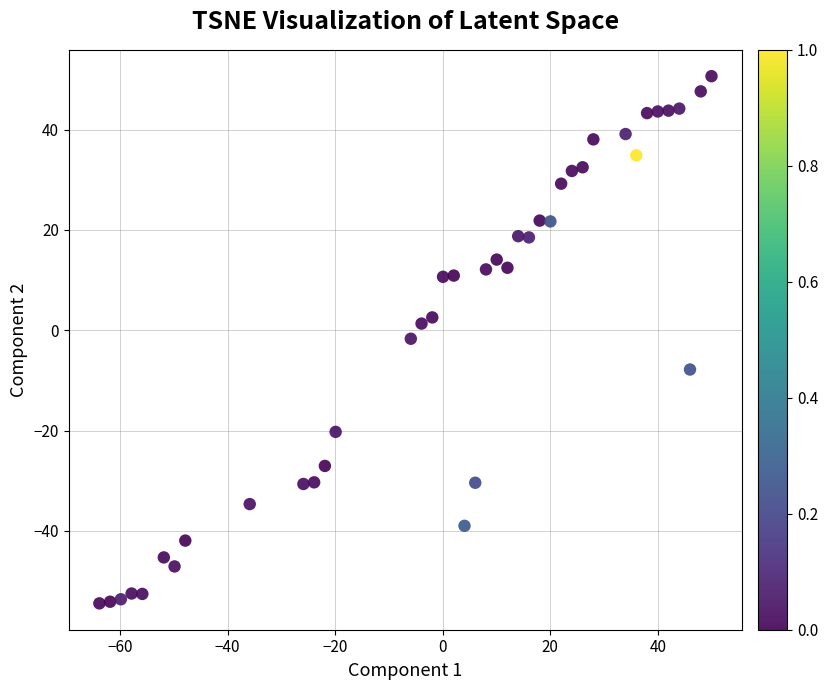

What is the range of Y values (max minus min)?

105.1